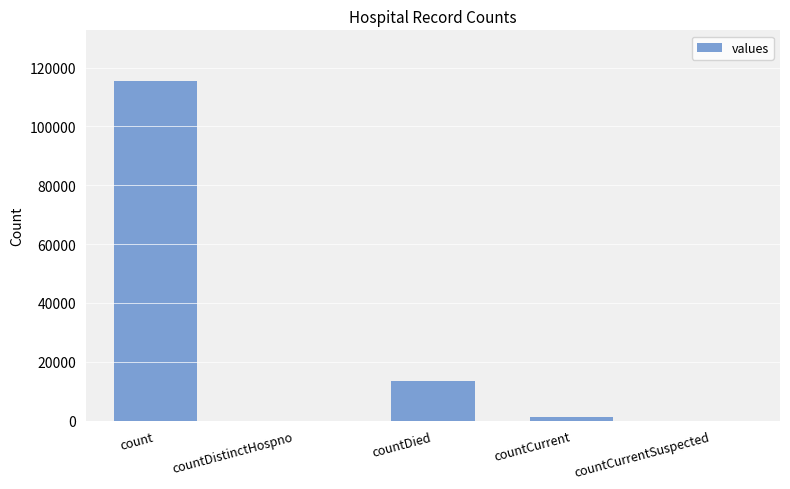

Reading right to left, extract all data points from this chart.

countCurrentSuspected=0	countCurrent=1383	countDied=13343	countDistinctHospno=0	count=115379